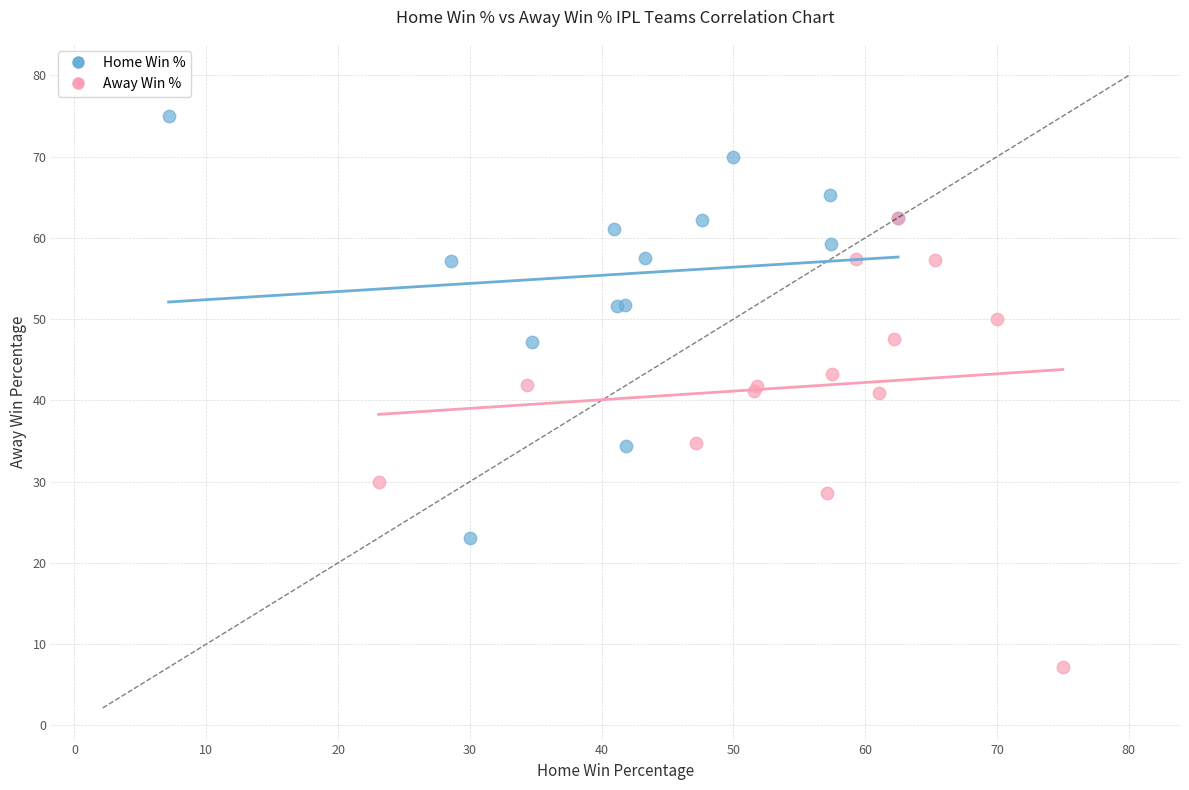

Which series reaches the maximum Y coordinate?

Home Win %